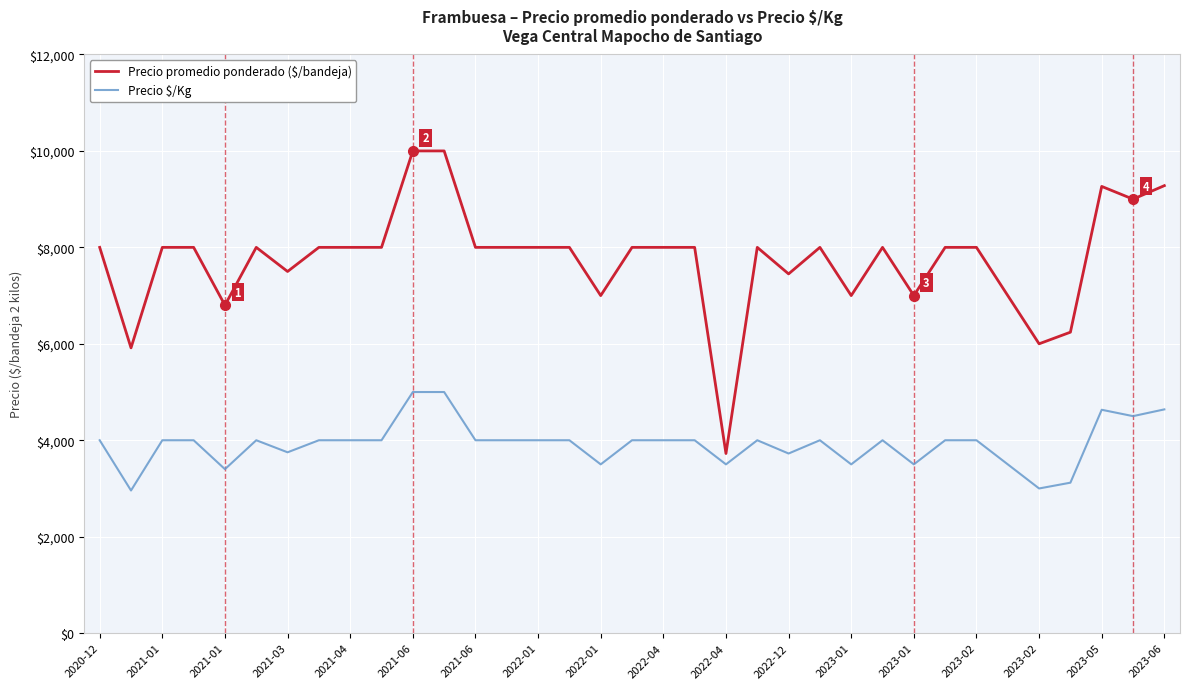

Which series has the largest total across all categories?

Precio promedio ponderado ($/bandeja)